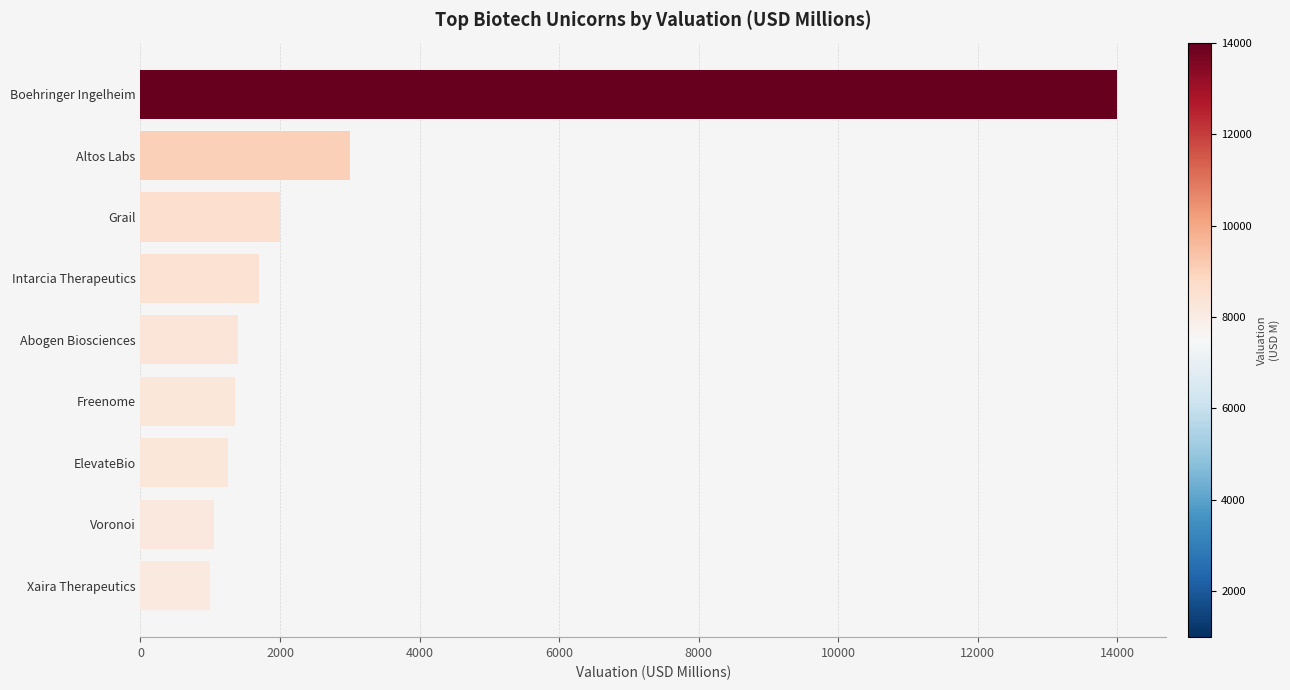

True or false: the data shows 14000 at Boehringer Ingelheim.

True